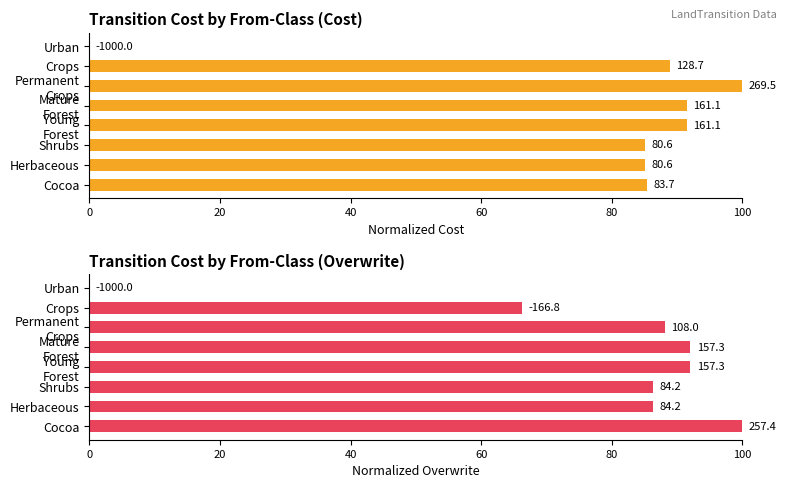

What is the difference between the maximum and minimum values in the Overwrite series?

100.0